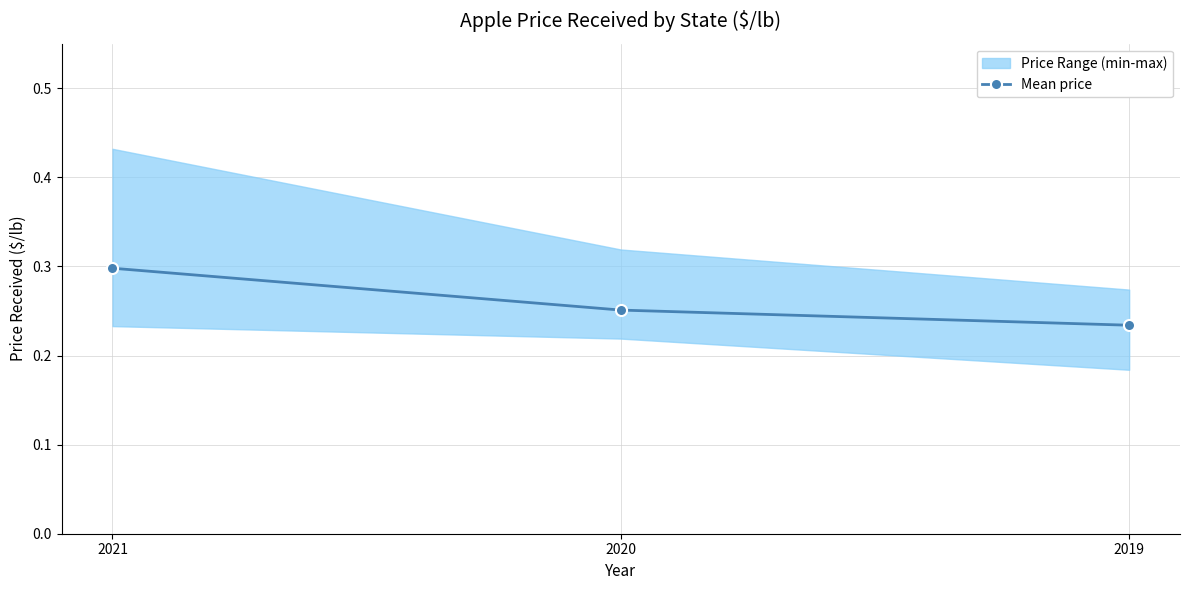

Reading left to right, list all the values displayed in this chart.

2021=0.3	2020=0.3	2019=0.2